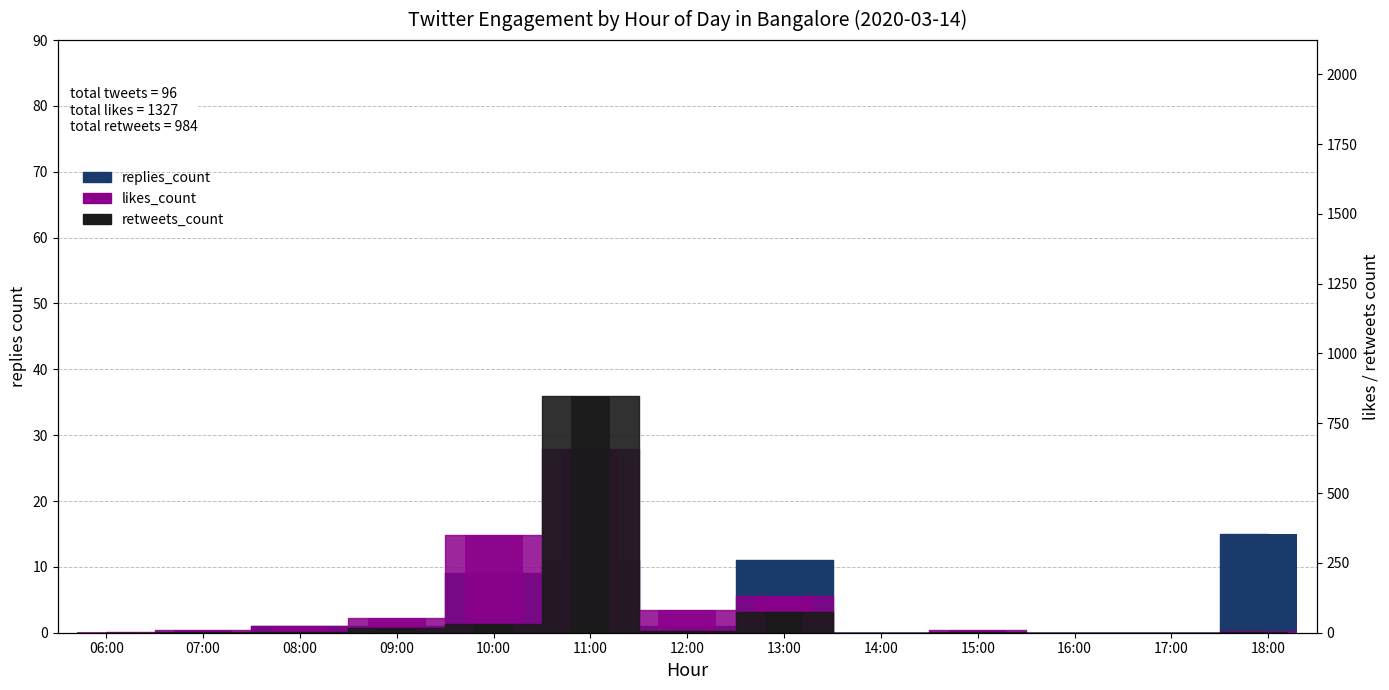

At which category is the sum across all series the highest?

11:00